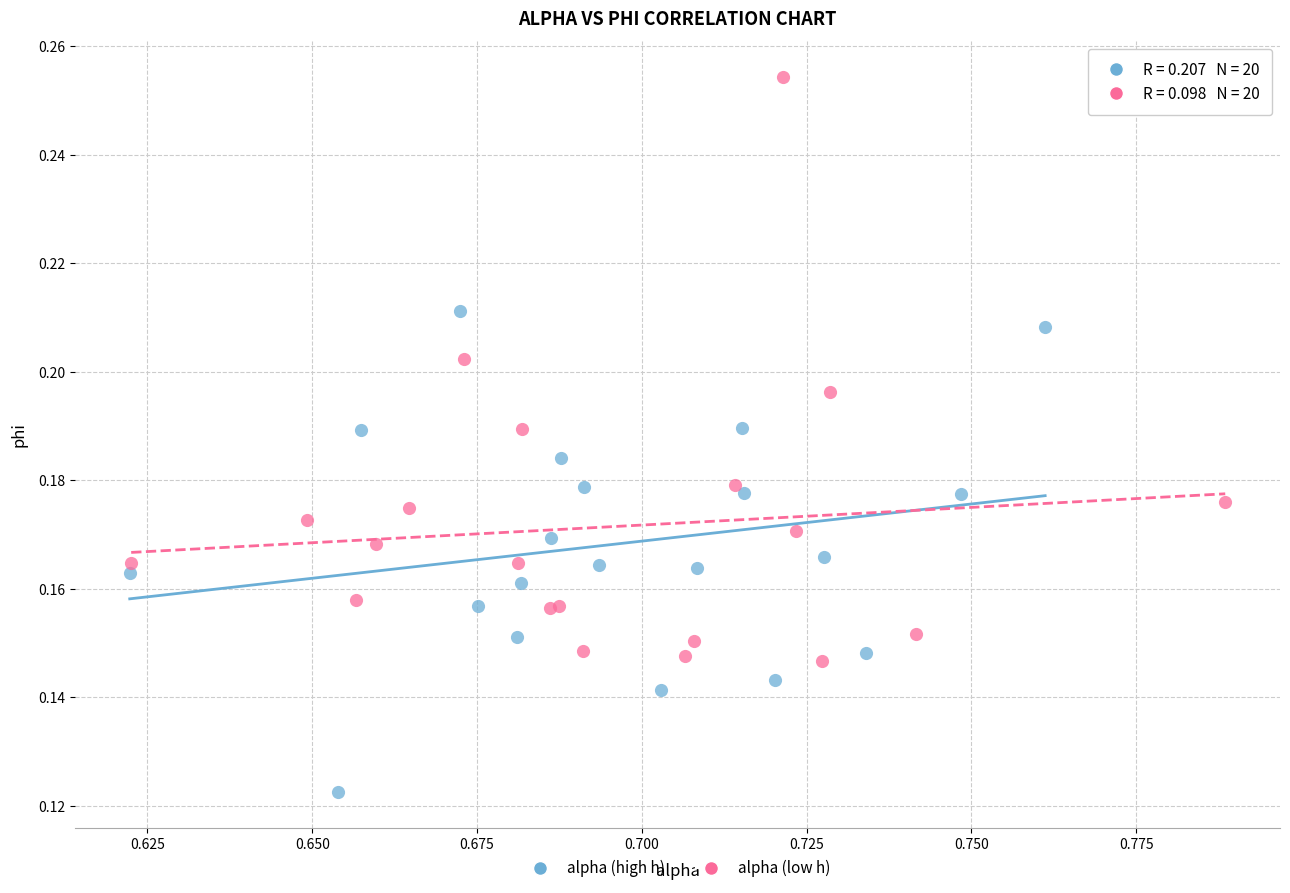

What are all the series names shown in the legend?

alpha (high h), alpha (low h)